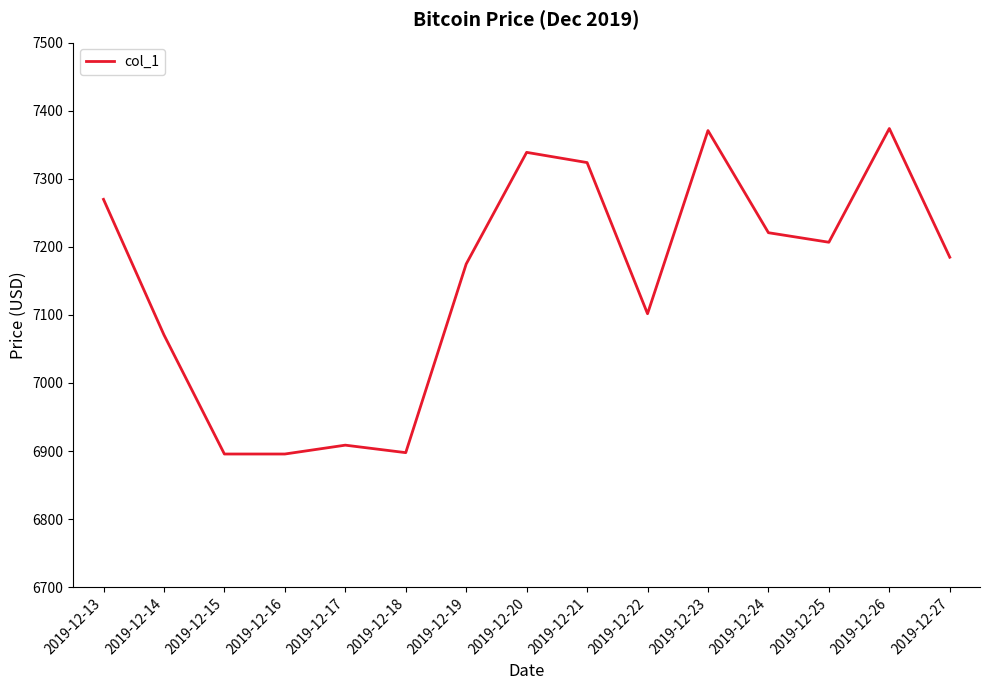

Is it true that the value at 2019-12-24 is 9580.9?

False